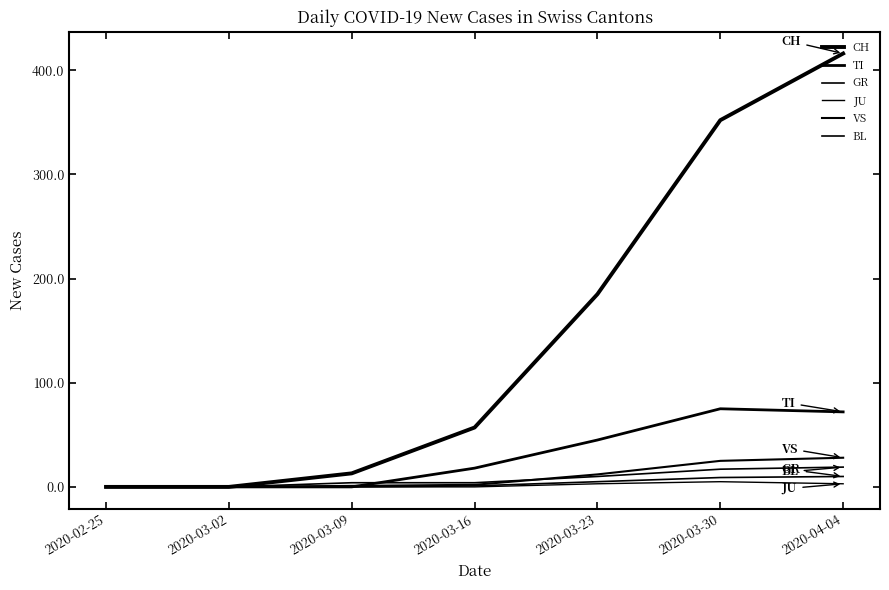

True or false: JU and GR cross at least once.

False